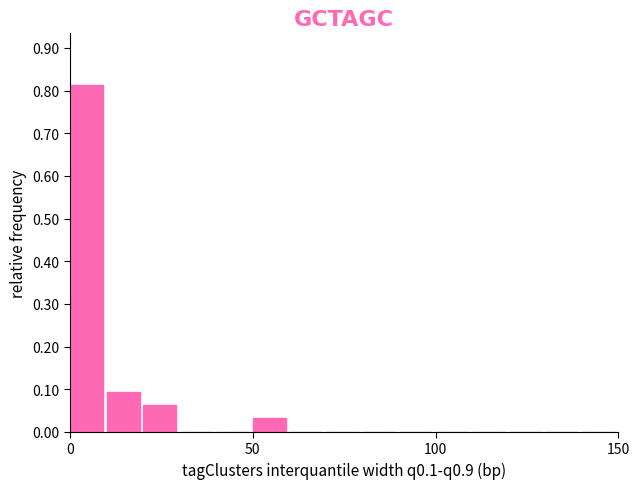

Around what value on the x-axis is the tallest bar? Give the approximate position of its centre, as read against the axis.

5